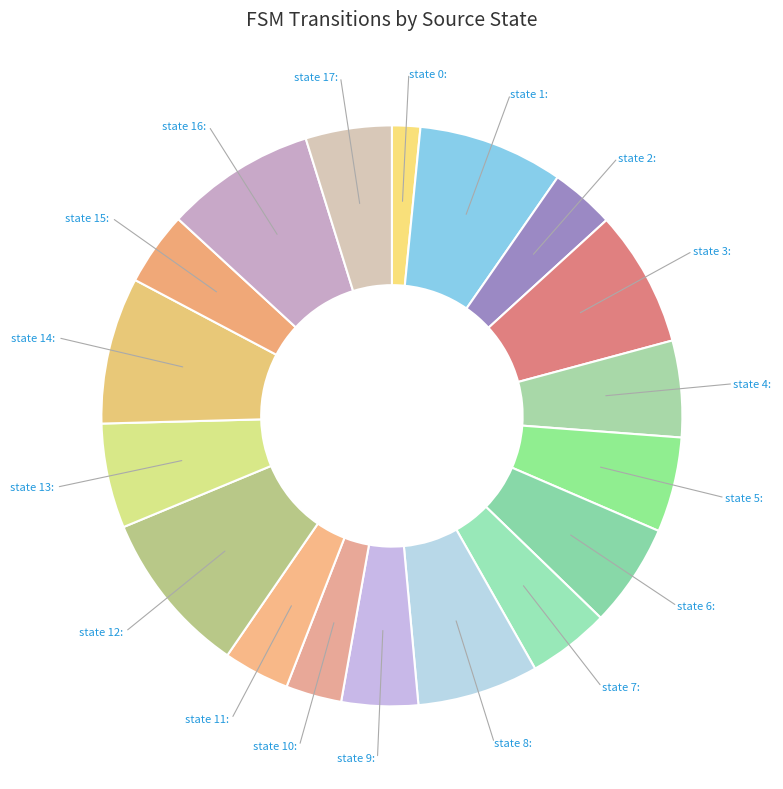

Which slice is the largest?

source_state=12